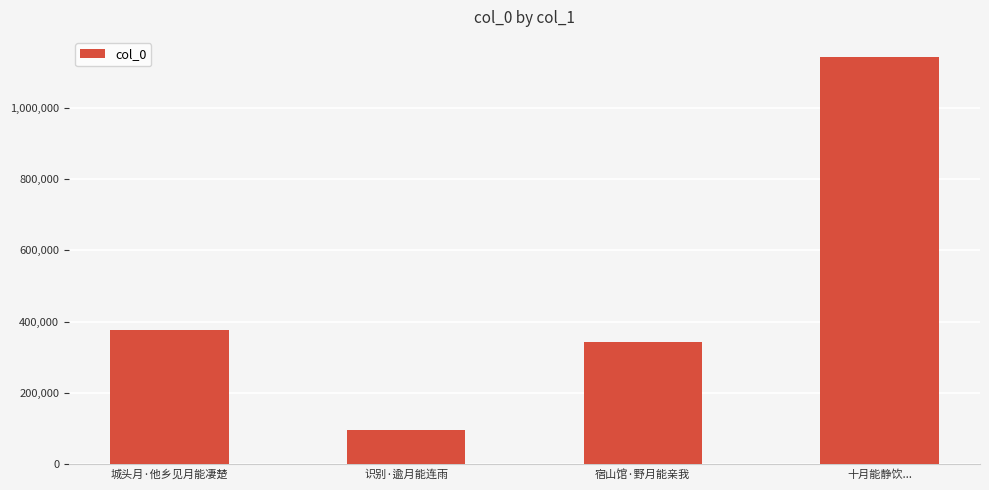

Reading left to right, extract all data points from this chart.

城头月·他乡见月能凄楚=375967	识别·逾月能连雨=96930	宿山馆·野月能亲我=344011	十月能静饮...=1142384